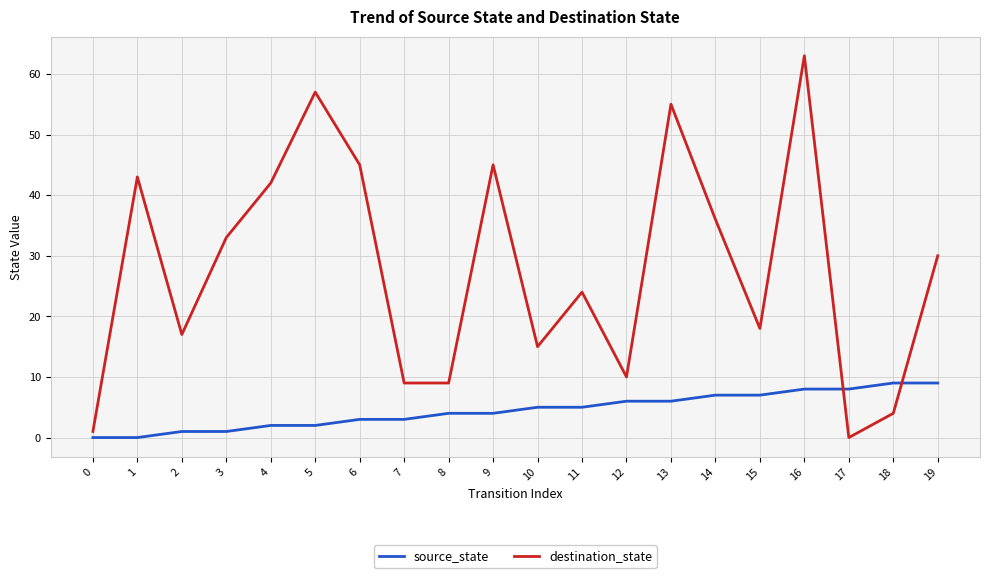

Does the chart have visible grid lines?

Yes